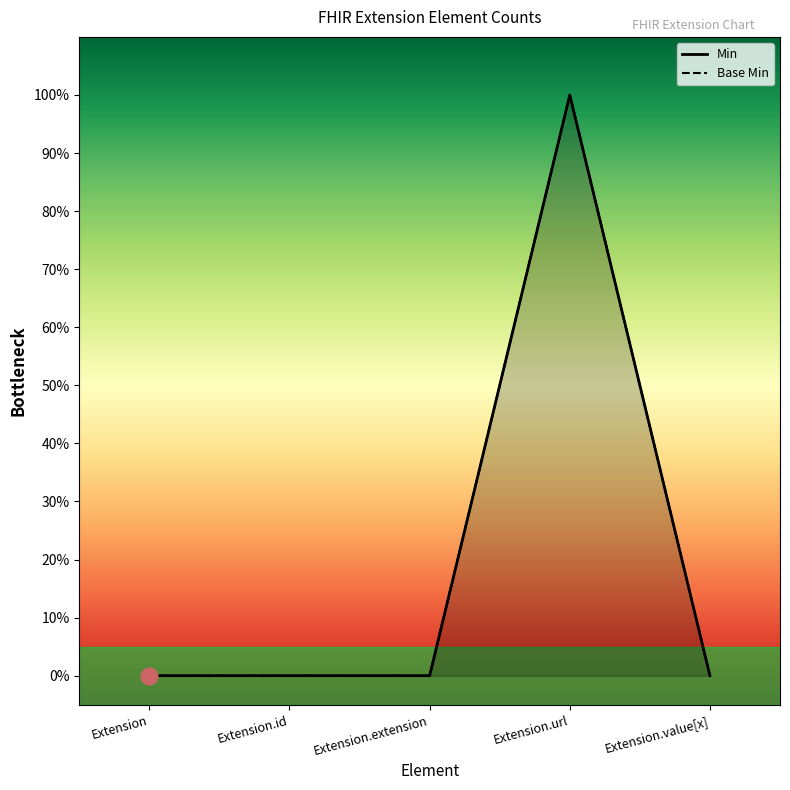

Between Extension.extension and Extension, which is larger?

Extension.extension